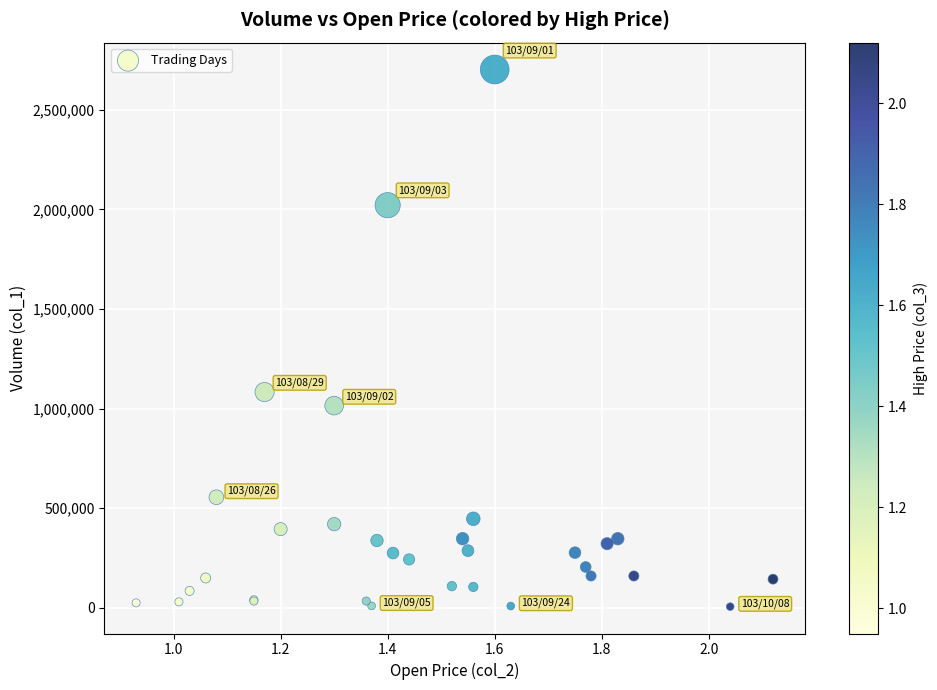

What Y value in the scatter plot is closest to 1354000?

1083000